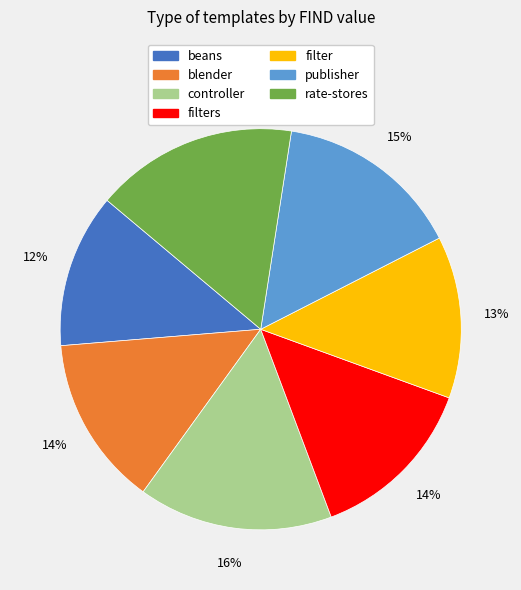

Between rate-stores and filter, which is larger?

rate-stores